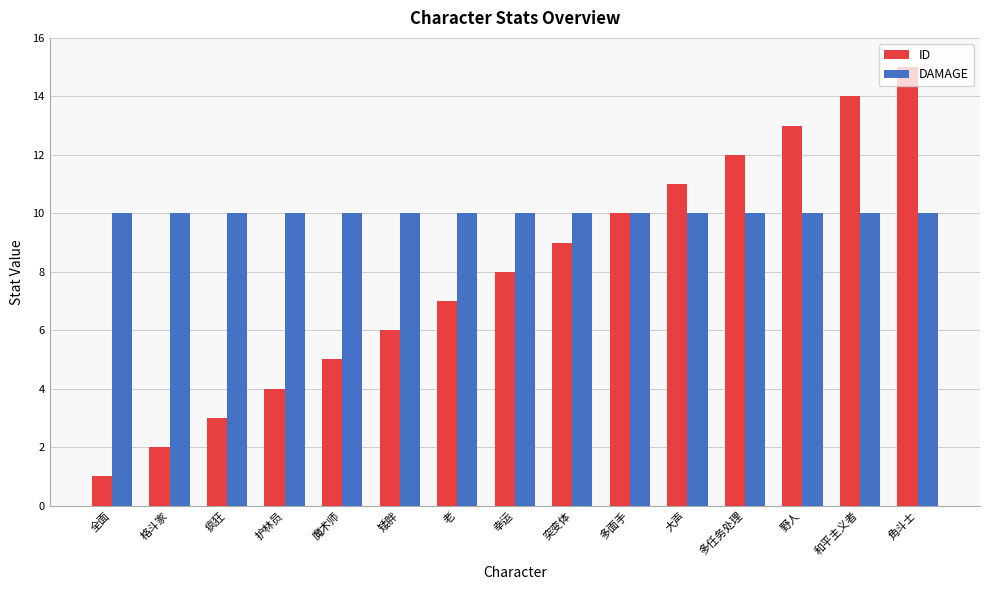

What is the total value across all series at 多任务处理?

22